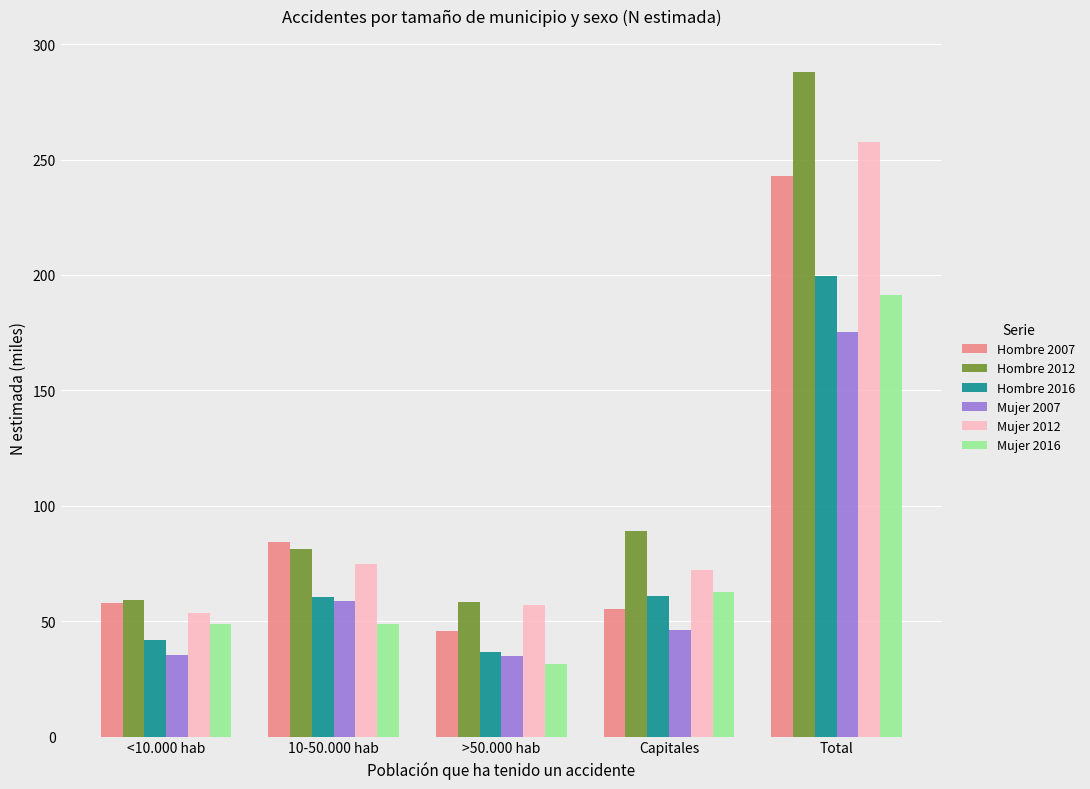

What is the greatest value displayed?

287.9